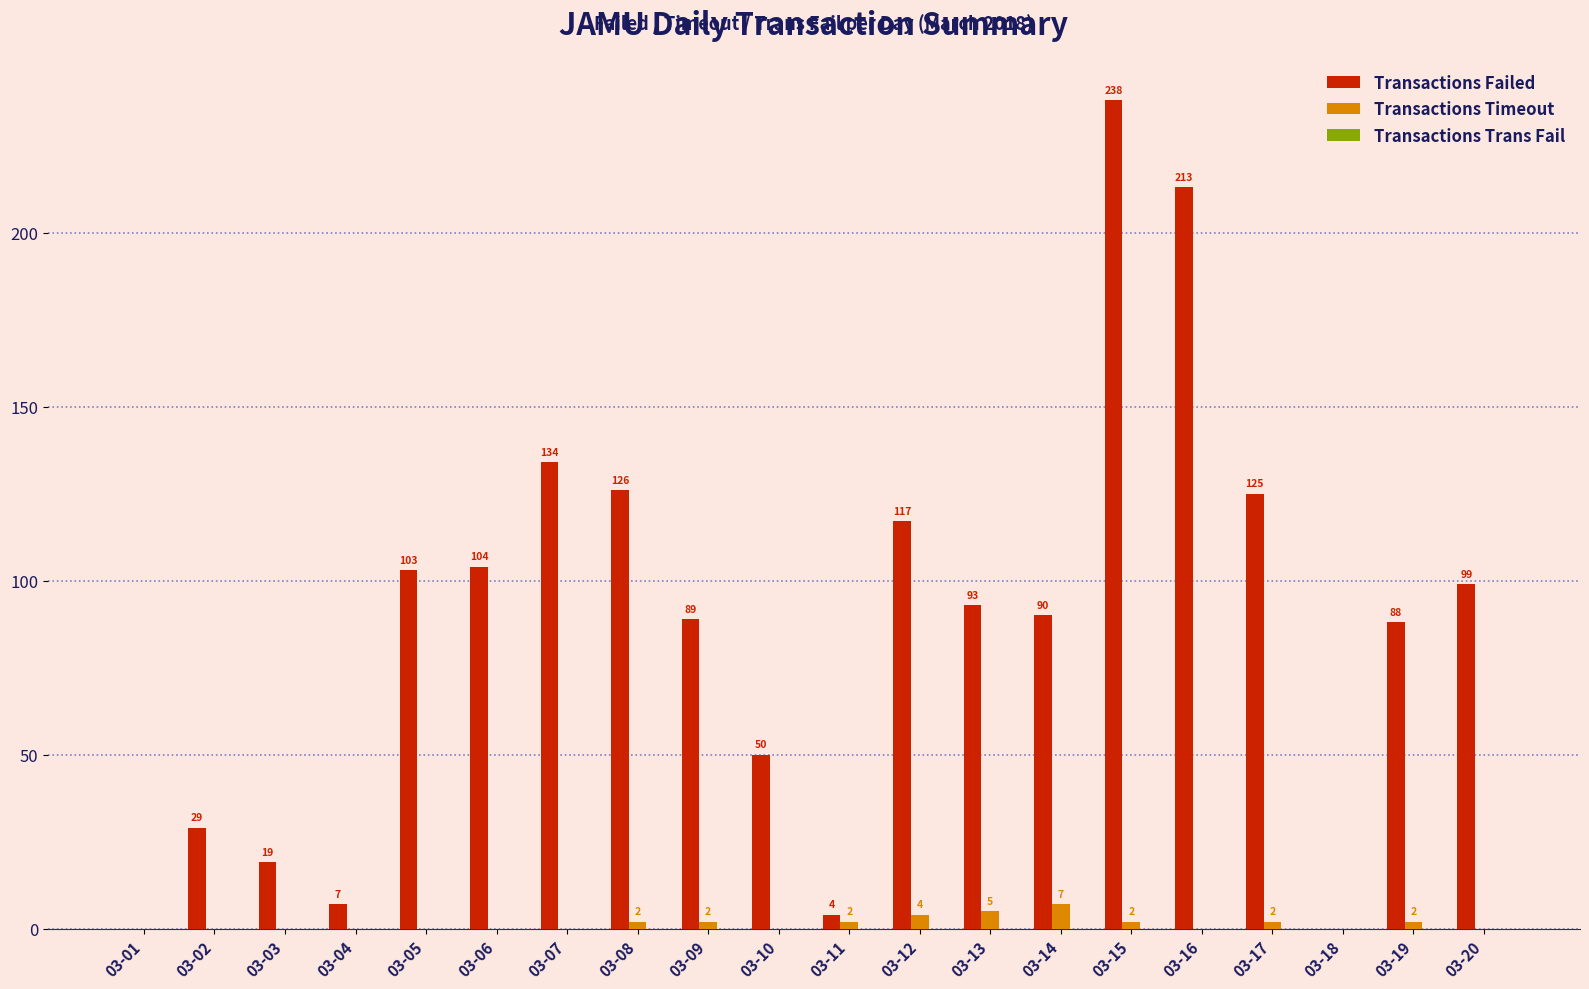

Are the bars grouped side by side (vs. stacked)?

Yes